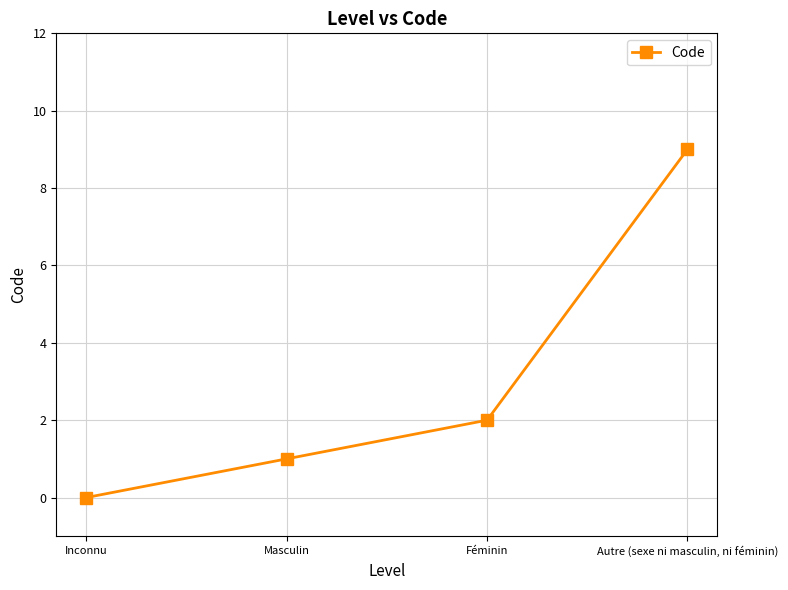

Rank the categories by value from lowest to highest.

Inconnu, Masculin, Féminin, Autre (sexe ni masculin, ni féminin)